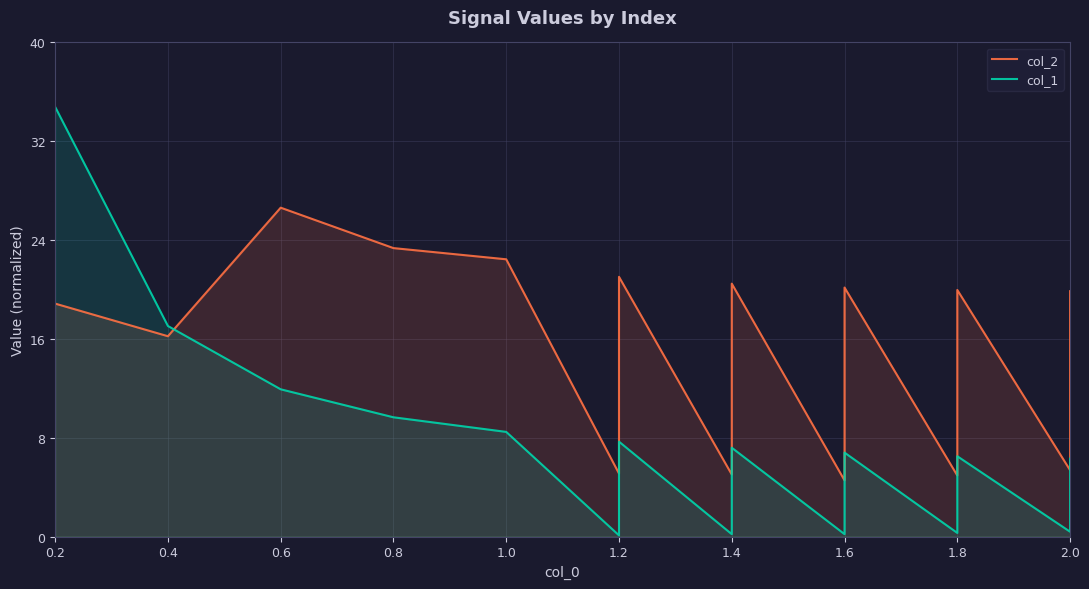

Where does the col_2 series first go above 20?

0.6